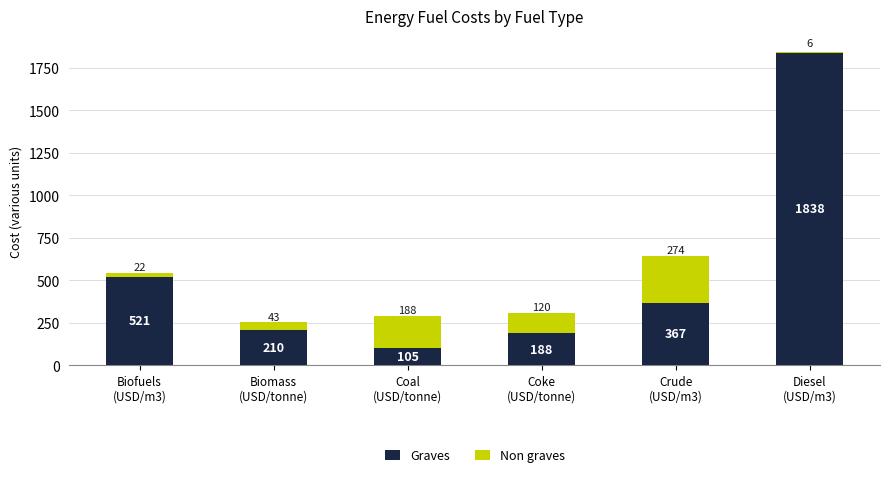

How many values in the Graves series are below 367?

3